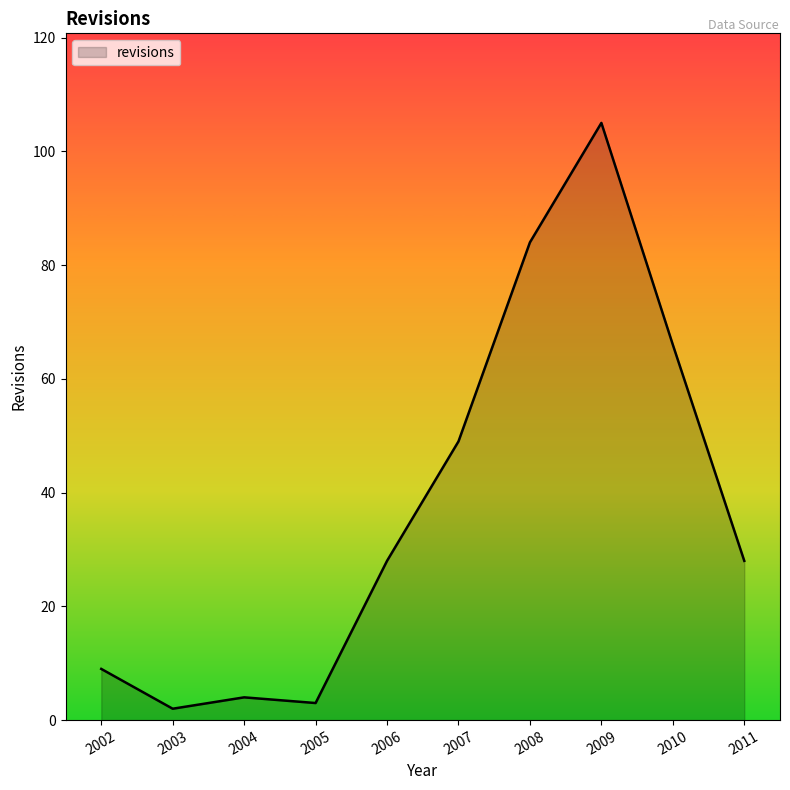

What is the change in value from 2005 to 2010?

+63